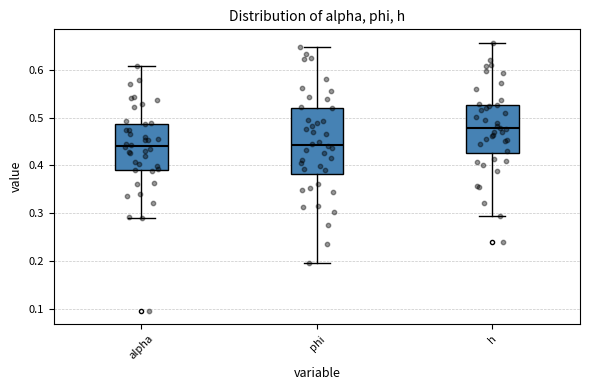

Reading left to right, transcribe this box plot: for each box, give where its median line is, the range the box spans, and where its two whiskers end, as read against the y-axis. The values are not printed on the chart, so give them approximately, as read against the axis.

alpha: median 0.44, box 0.39 to 0.49, whiskers 0.29 to 0.61
phi: median 0.44, box 0.38 to 0.52, whiskers 0.20 to 0.65
h: median 0.48, box 0.43 to 0.53, whiskers 0.29 to 0.66